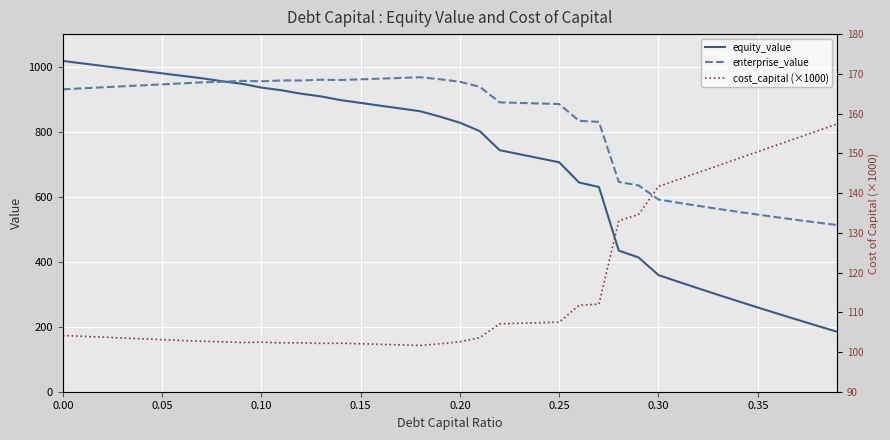

How many interior local peaks does the cost_capital (×1000) series have?

3